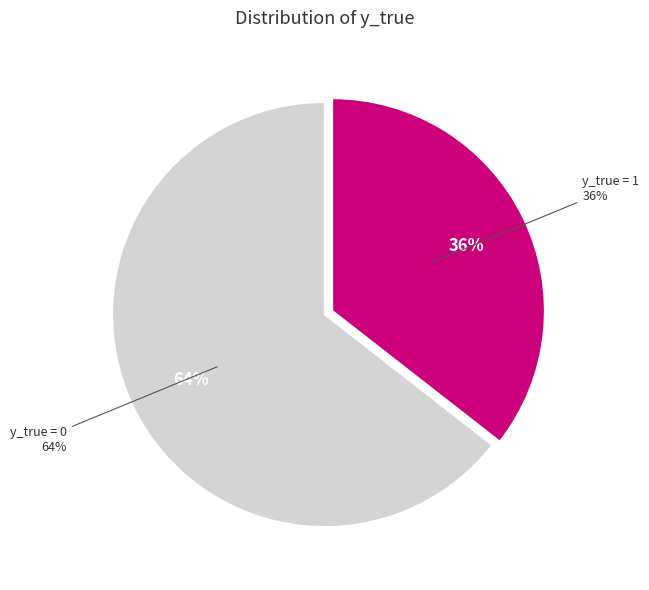

Does y_true = 1 account for over 50% of the chart?

No